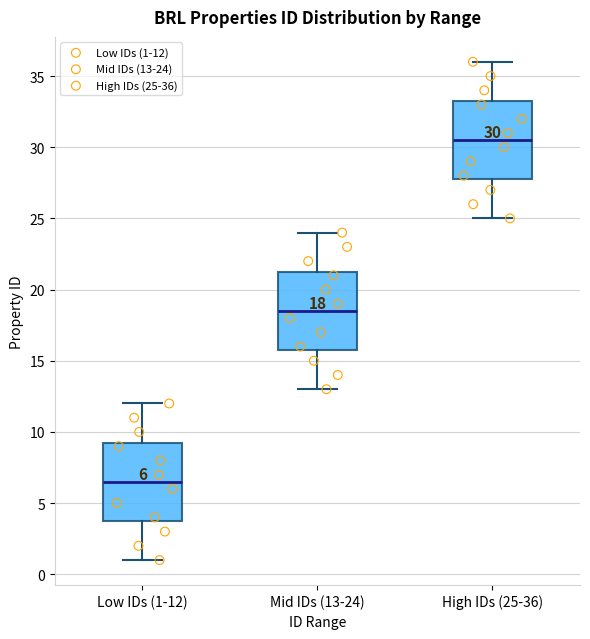

Which box's median line is the lowest?

Low IDs (1-12)